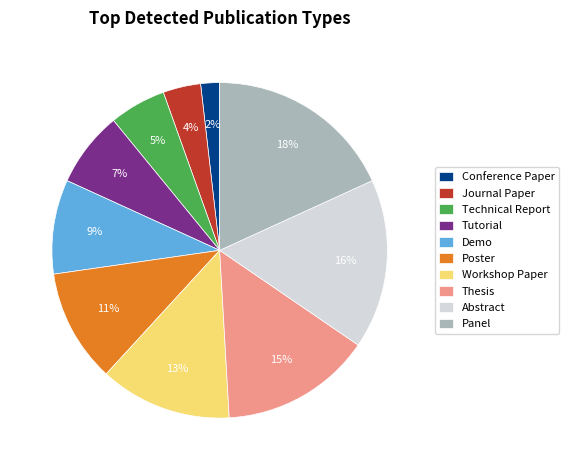

Is Poster the majority of the pie?

No